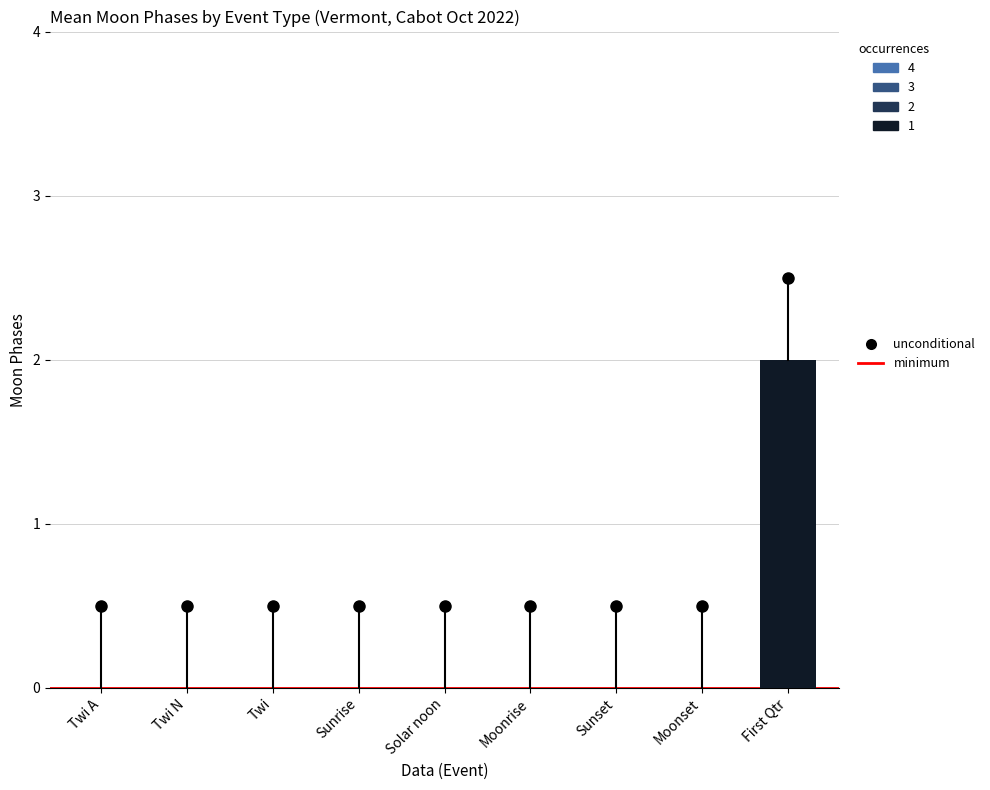

Reading right to left, what are all the values shown in this chart?

First Qtr=2	Moonset=0	Sunset=0	Moonrise=0	Solar noon=0	Sunrise=0	Twi=0	Twi N=0	Twi A=0